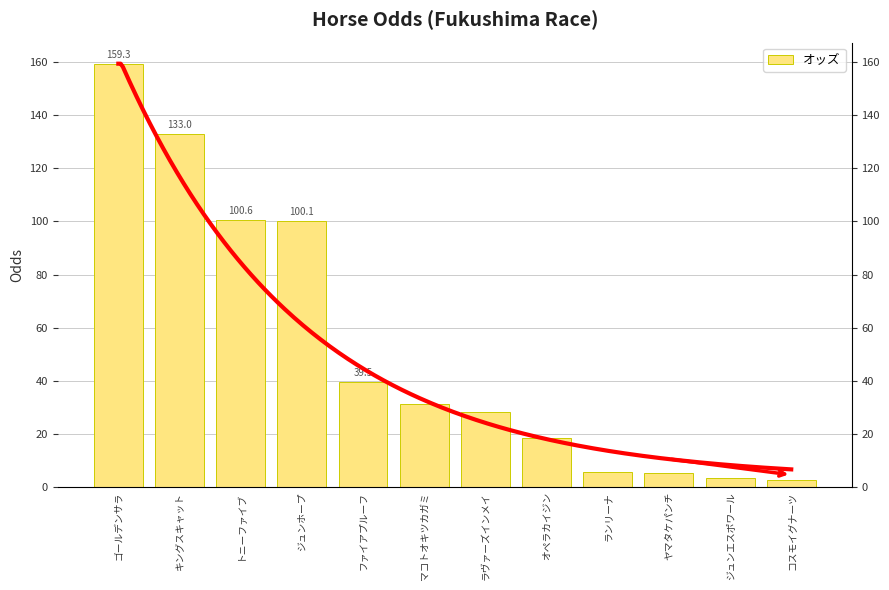

The chart shows a value of 31.4 at マコトオキツカガミ. True or false?

True